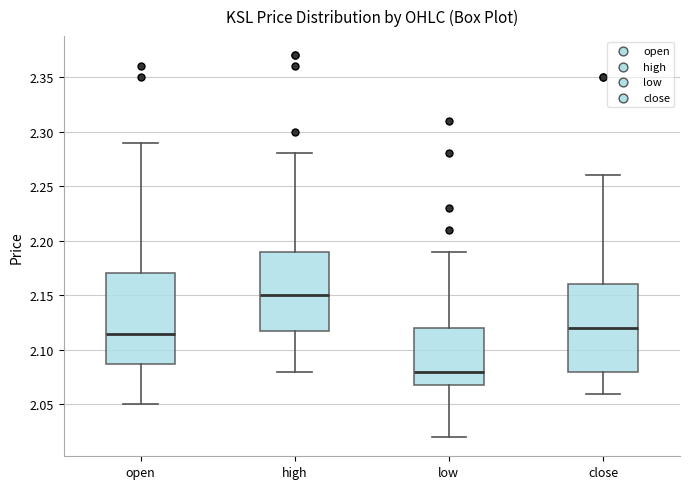

Where does the median line of the box for low sit on the y-axis? The values are not printed on the chart, so give them approximately, as read against the axis.

2.080